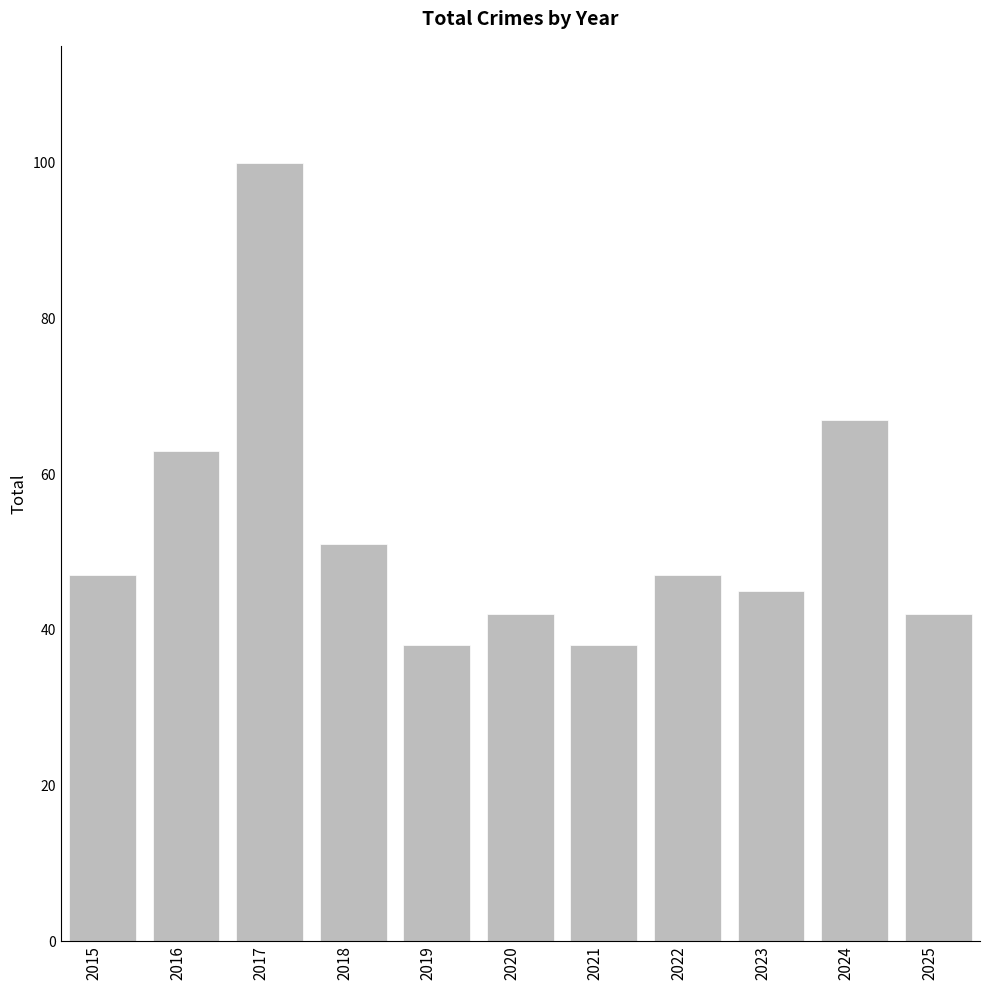

Is it true that the value at 2021 is 38?

True